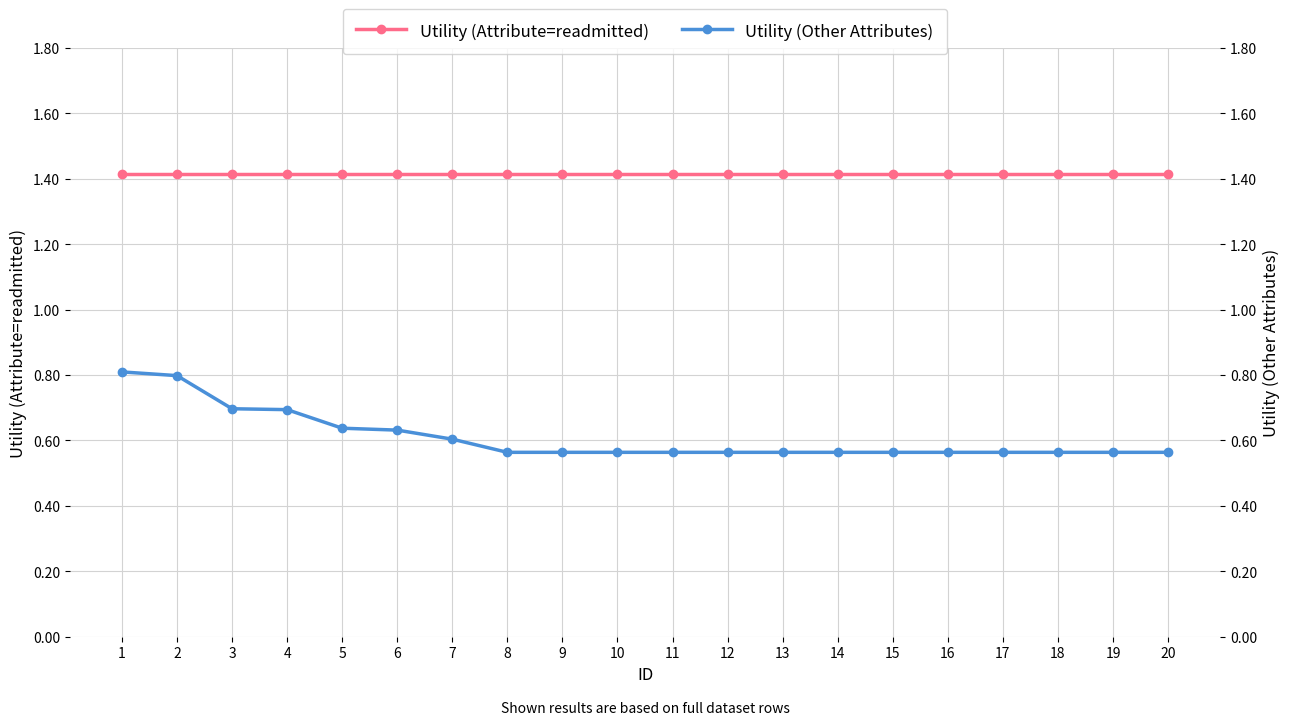

List the series in order of their peak value, highest first.

Utility (Attribute=readmitted), Utility (Other Attributes)